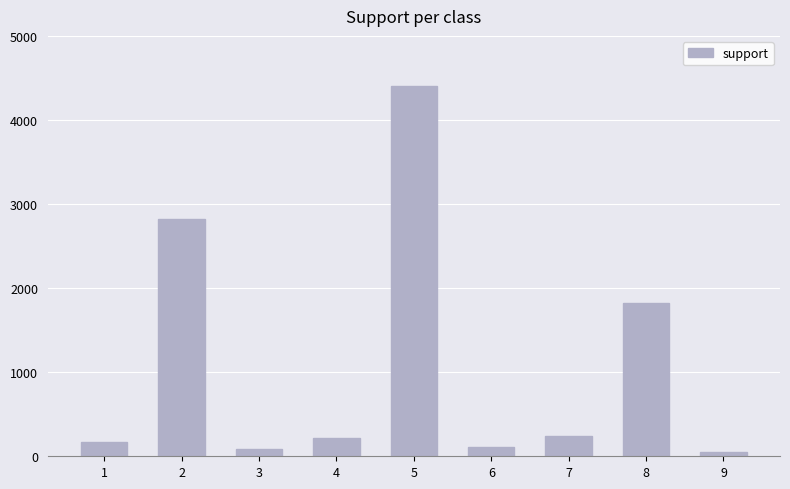

Is it true that the value at 7 is 74?

False